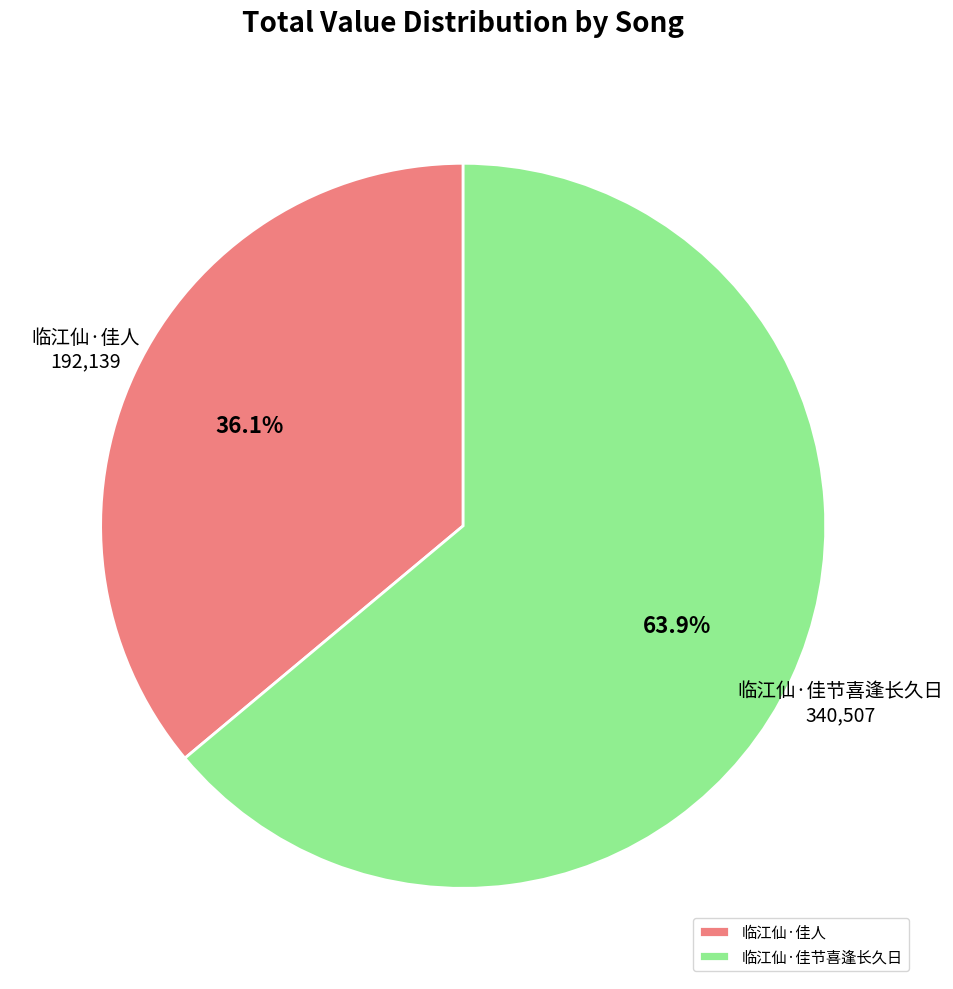

Is it true that 临江仙·佳人 is 36% of the pie?

True